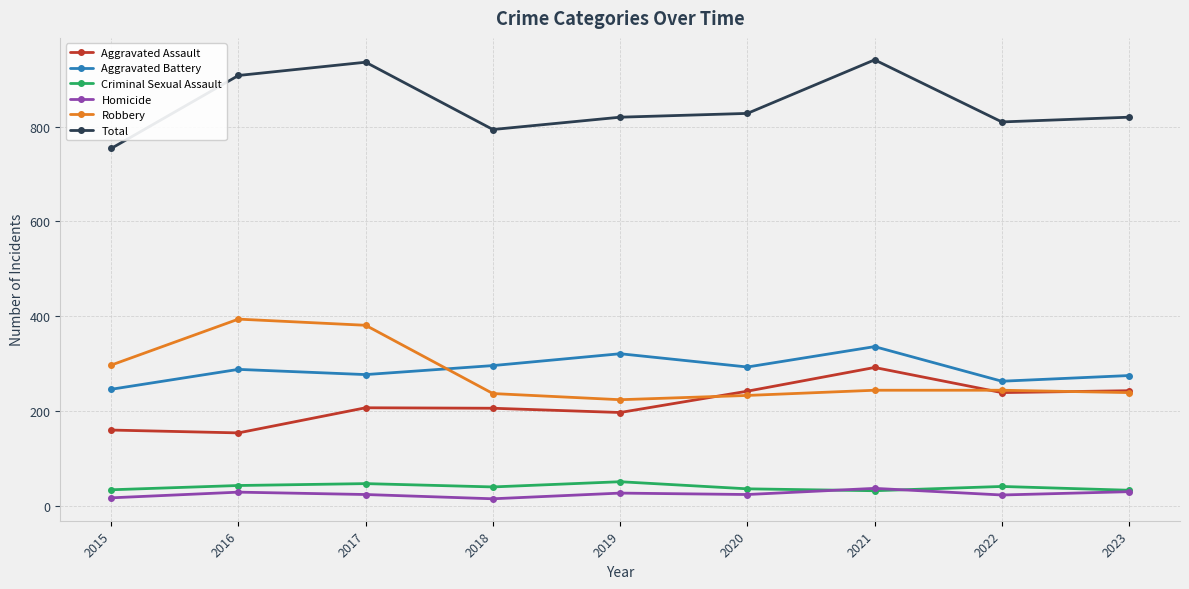

What is the spread (max minus min) of values at 2019?

793